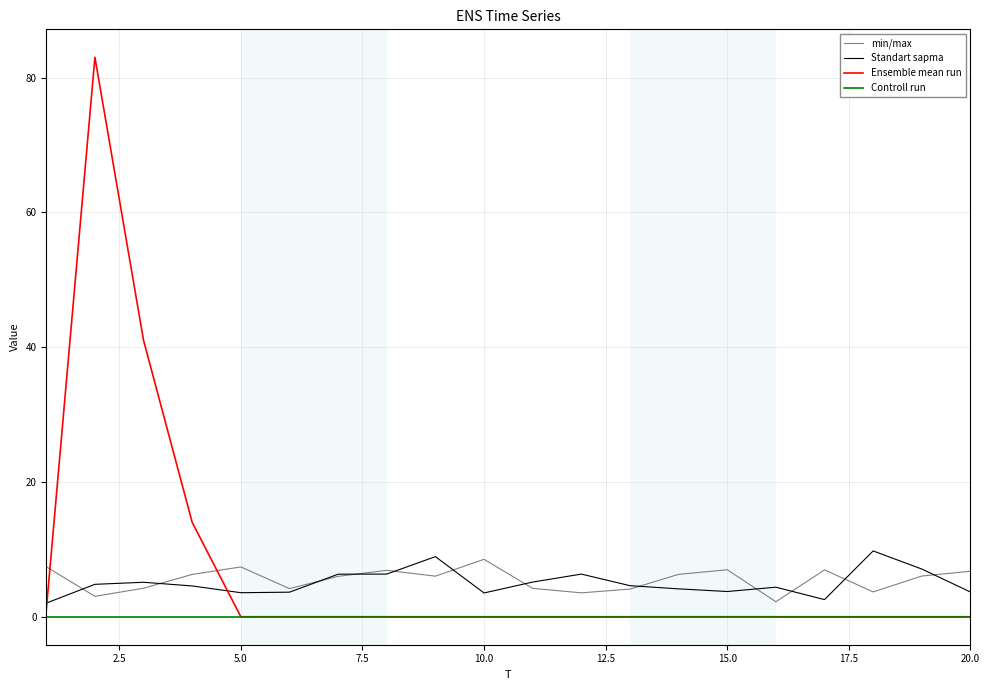

What is the highest value of the Ensemble mean run series?

83.0